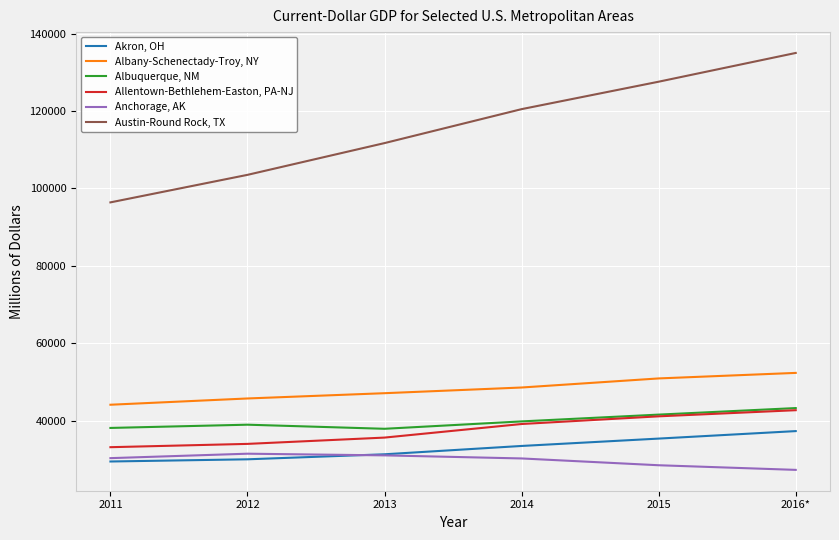

How many lines are shown in the chart?

6